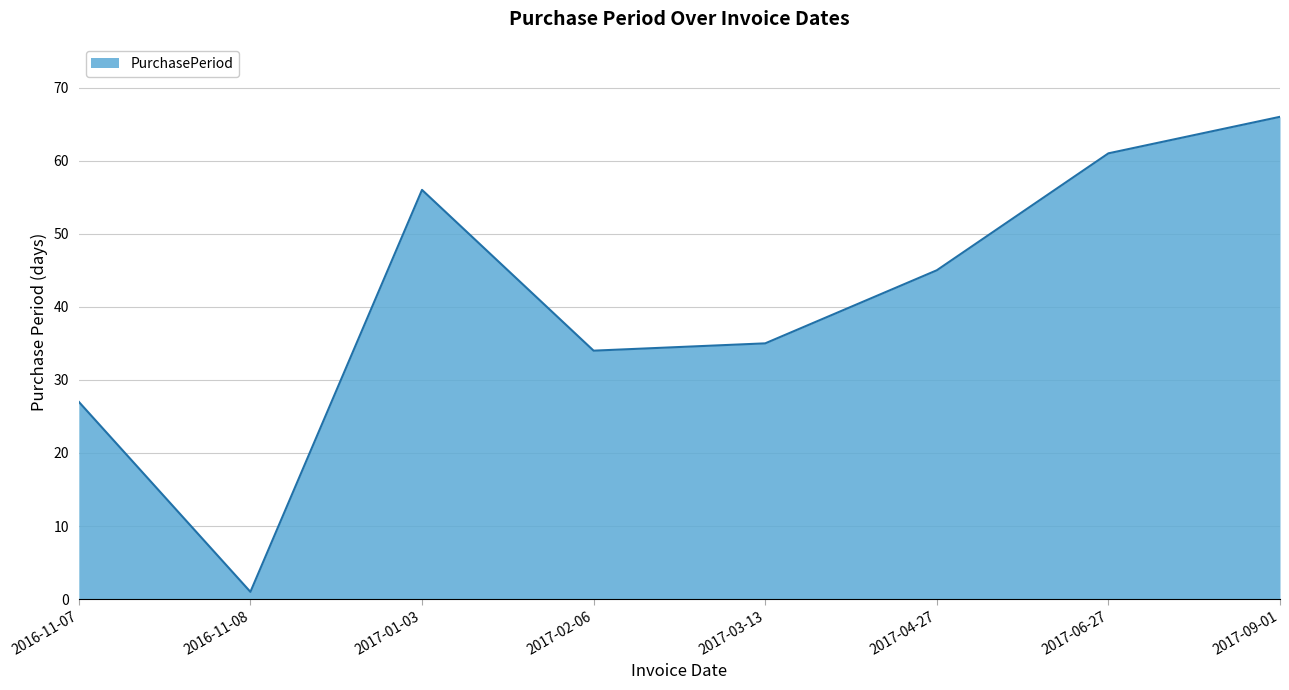

Count the number of data series in this chart.

1